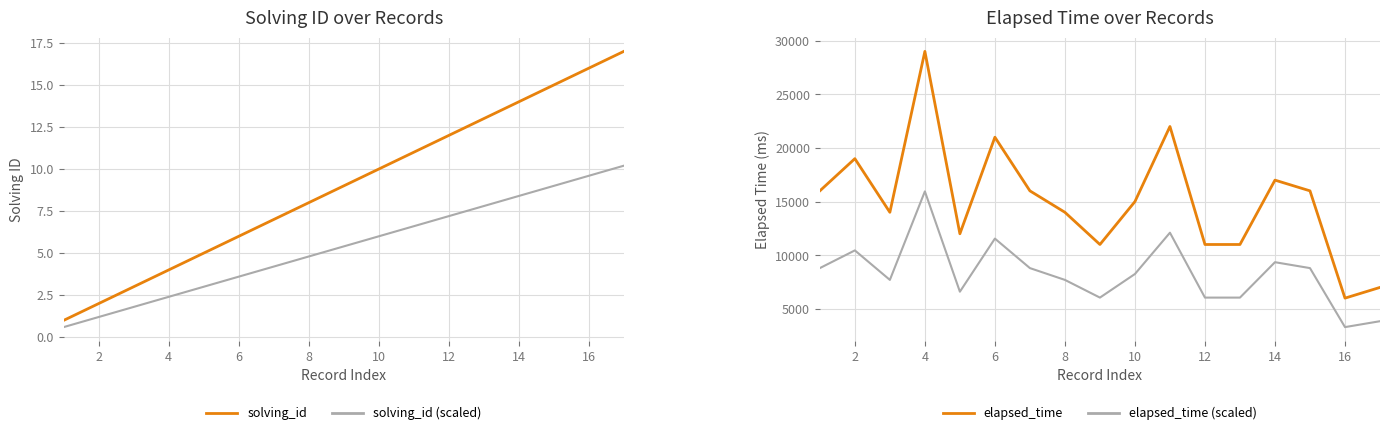

What is the smallest value displayed?

0.6